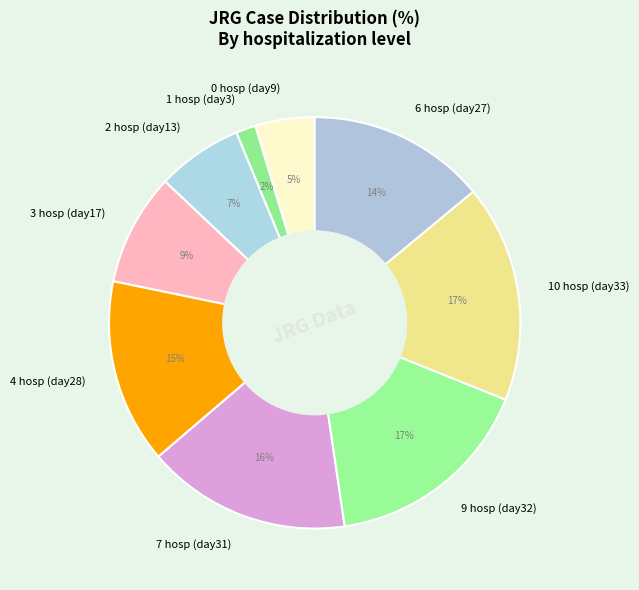

What is the smallest slice in the pie chart?

1 hosp (day3)